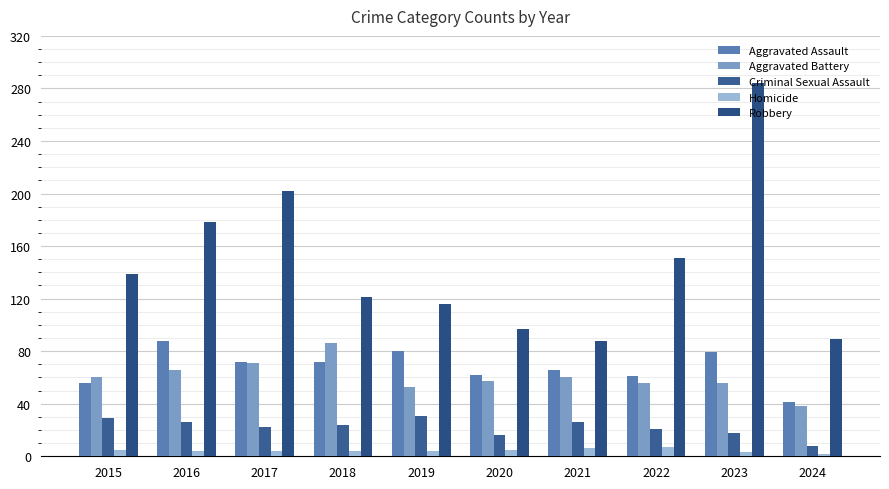

At which label does Aggravated Assault first exceed 72?

2016